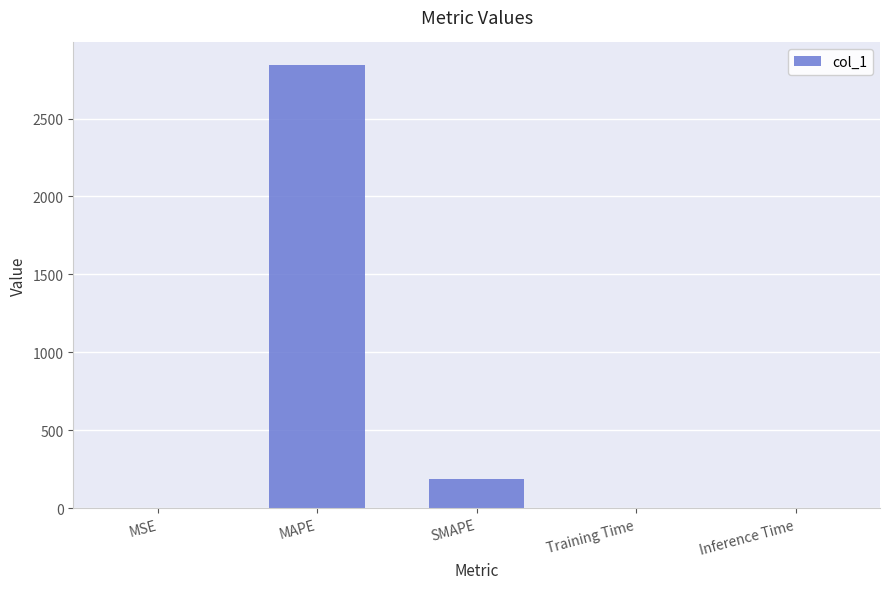

What is the change in value from MAPE to SMAPE?

-2659.3